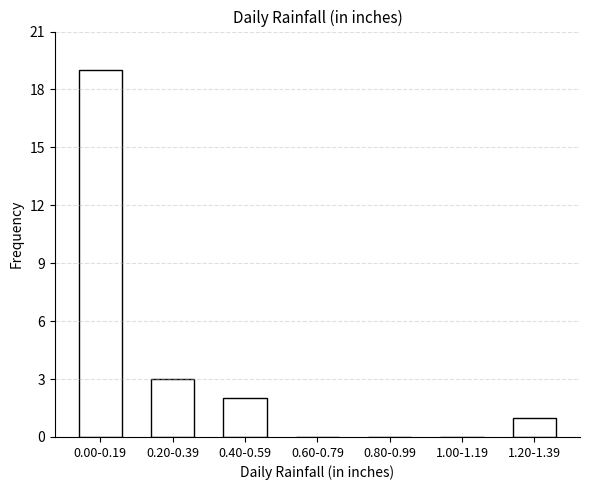

Reading left to right, transcribe all the data shown in this chart.

0.00-0.19=19	0.20-0.39=3	0.40-0.59=2	0.60-0.79=0	0.80-0.99=0	1.00-1.19=0	1.20-1.39=1